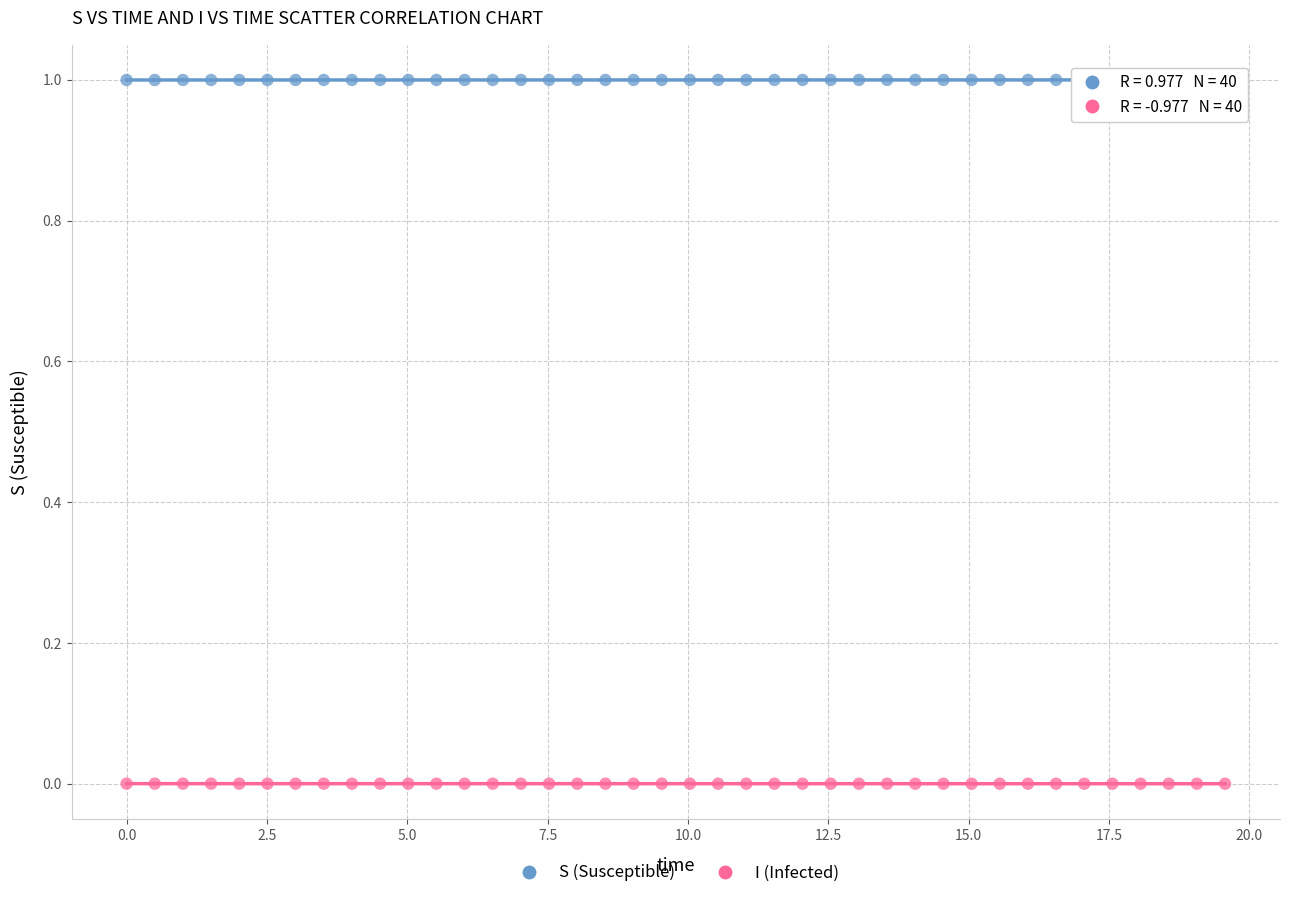

Which series reaches the maximum Y coordinate?

S (Susceptible)